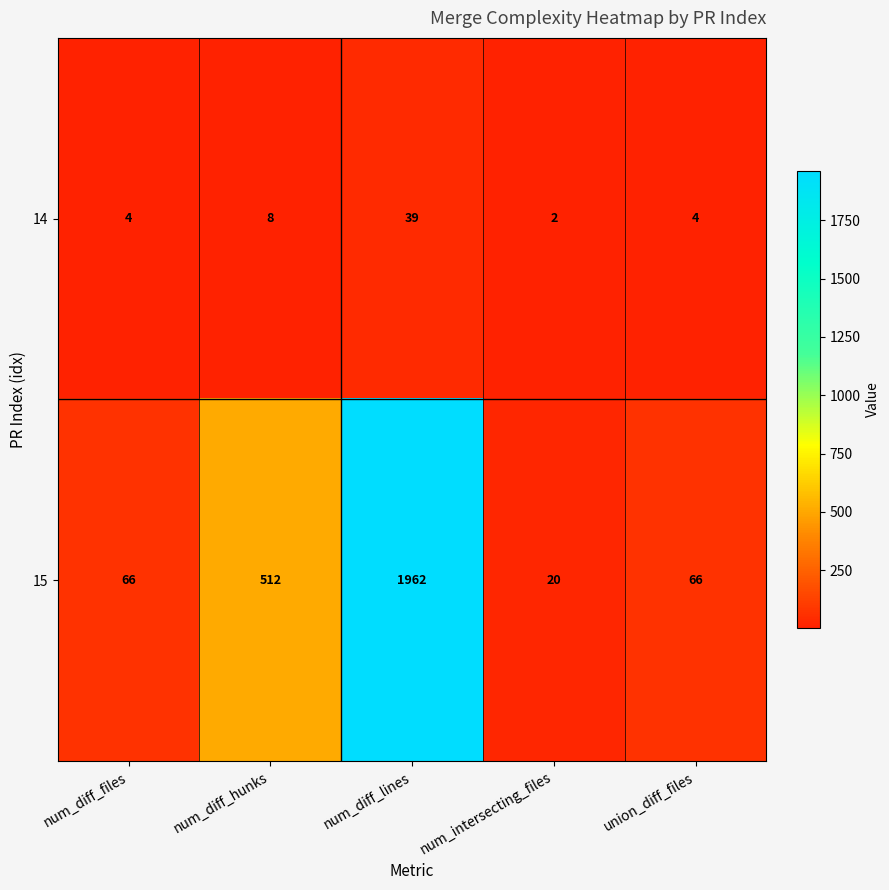

List the series in order of their overall mean, highest first.

15, 14